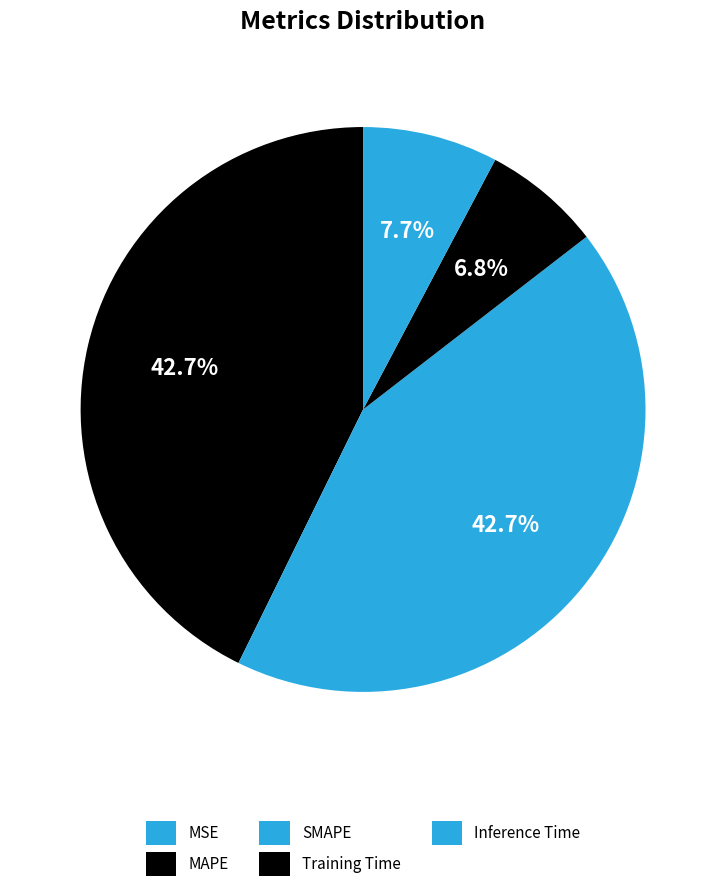

What is the total percentage of Inference Time and Training Time?

14.5%